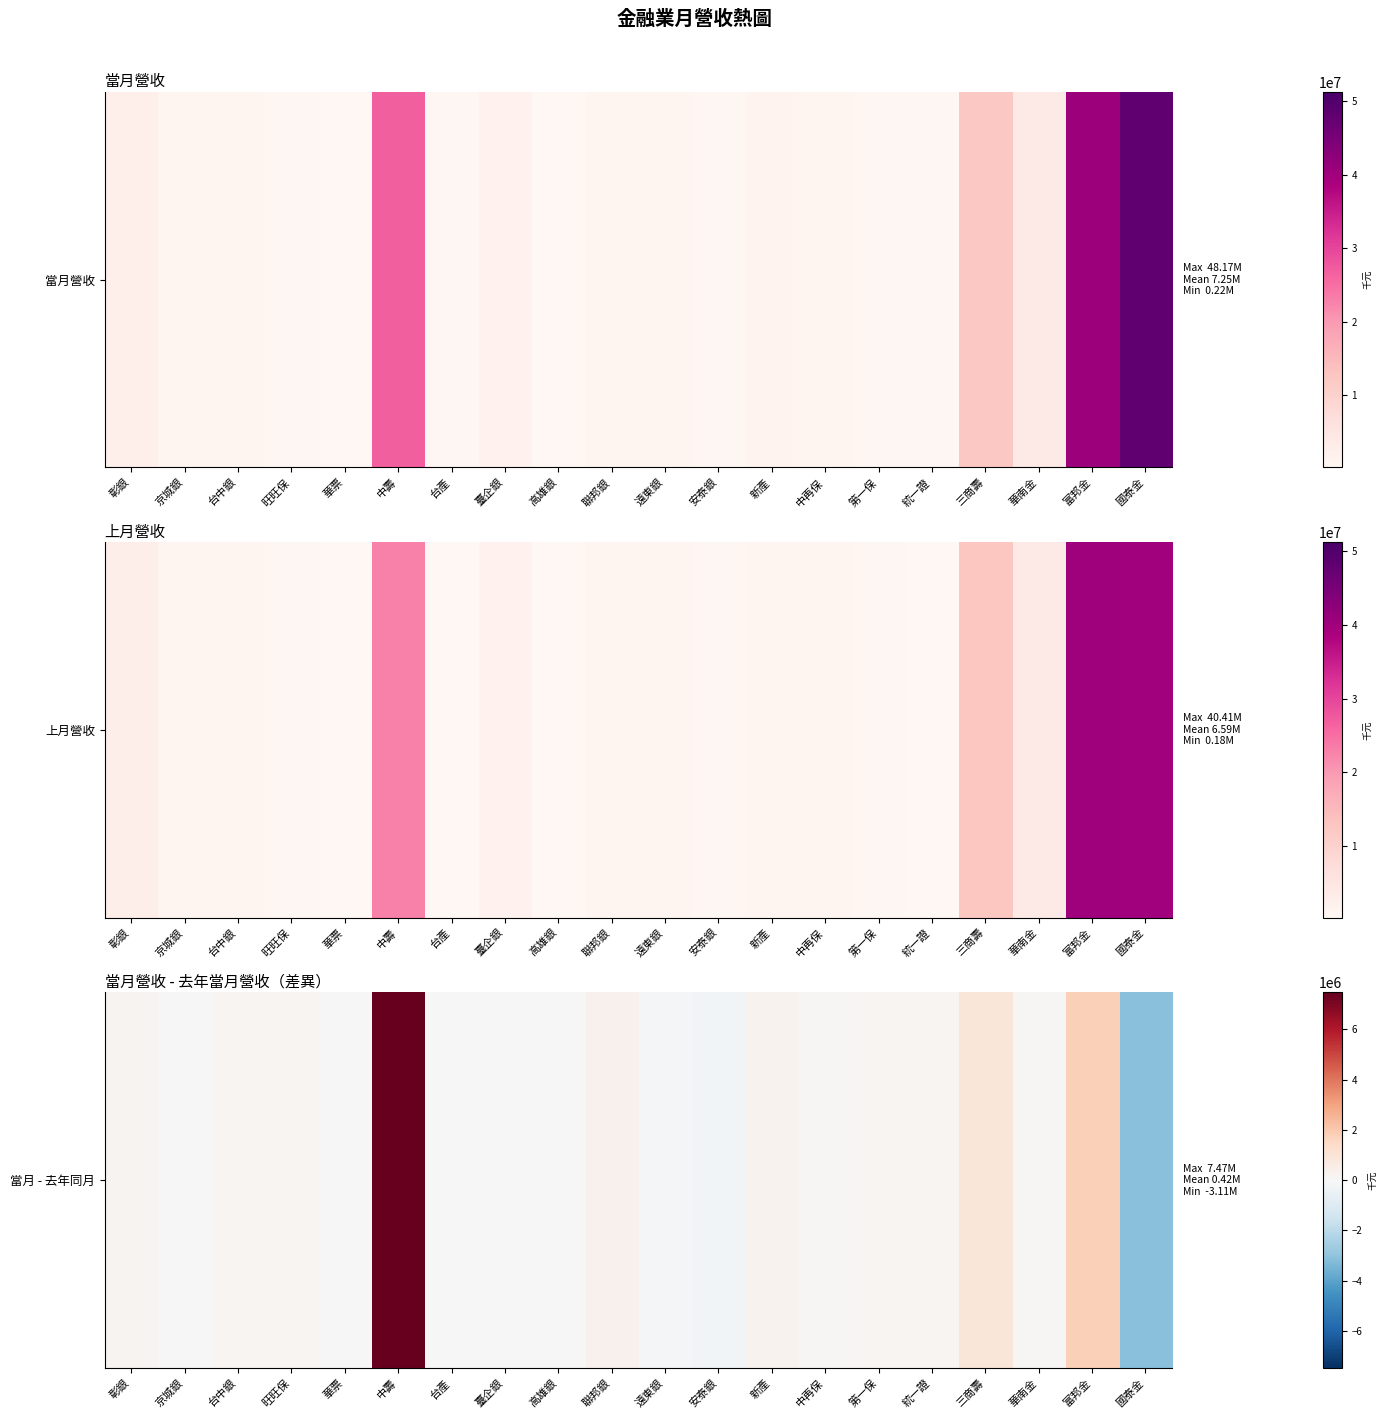

Approximately how many times larger is the value at 新產 compared to 彰銀?

1.5